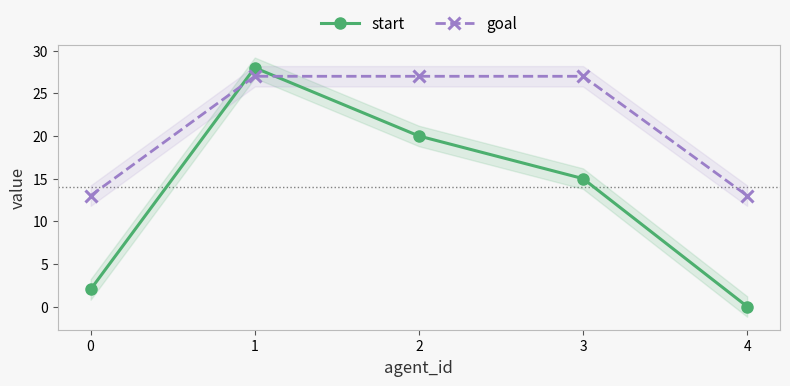

What value does the goal series have at 2, to the nearest 10?

30